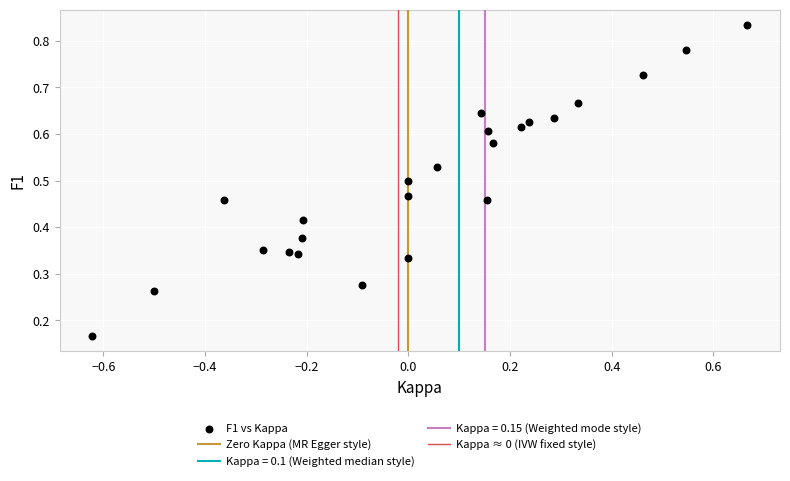

What is the range of X values (max minus min)?

1.3